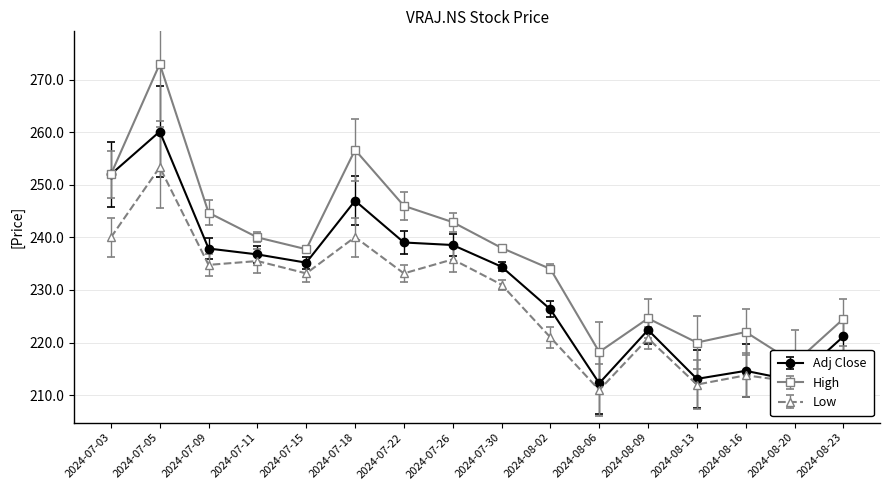

How many values in the High series are below 238?

8